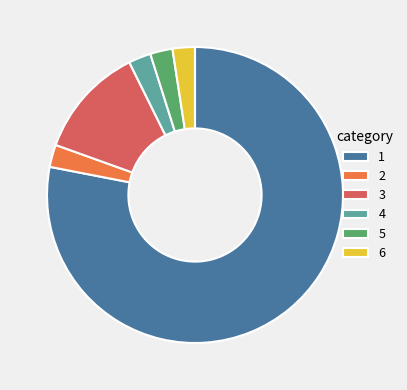

Approximately how many times larger is the value at 4 compared to 2?

1.0